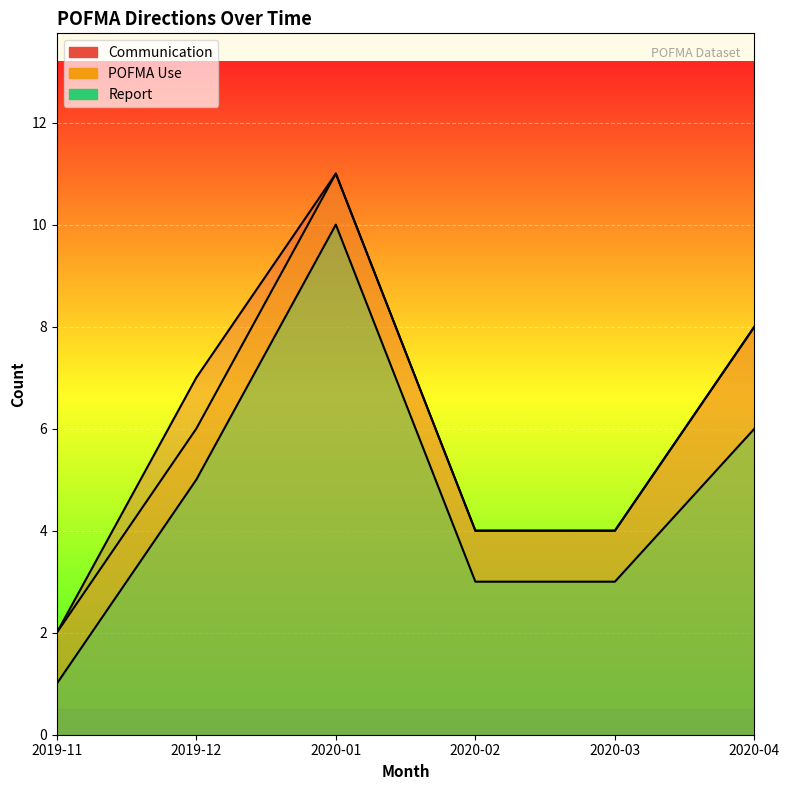

Which label corresponds to the largest value in the chart?

2020-01